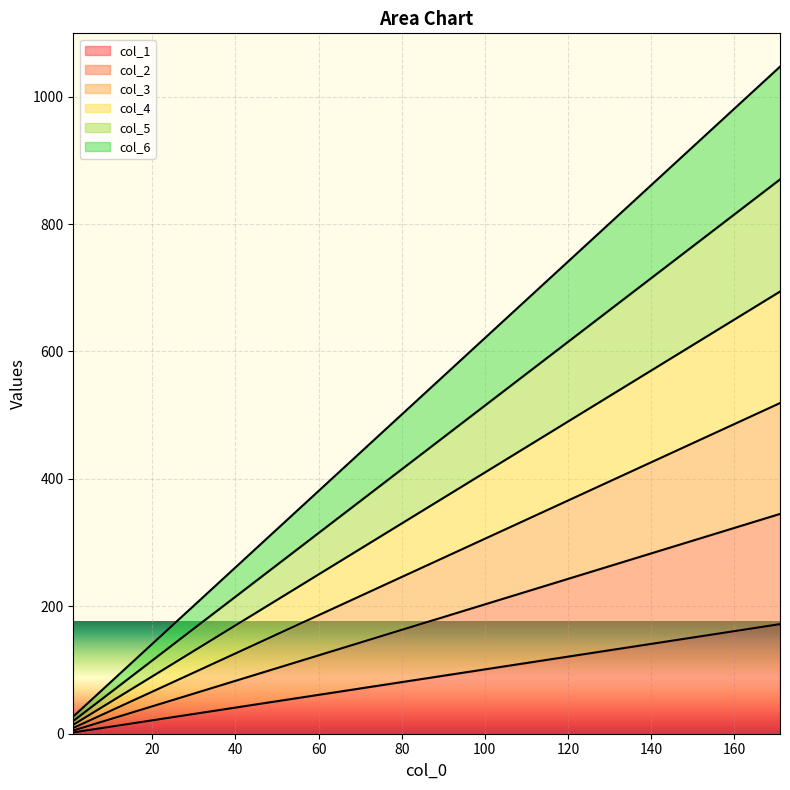

Which series has the largest total across all categories?

col_6